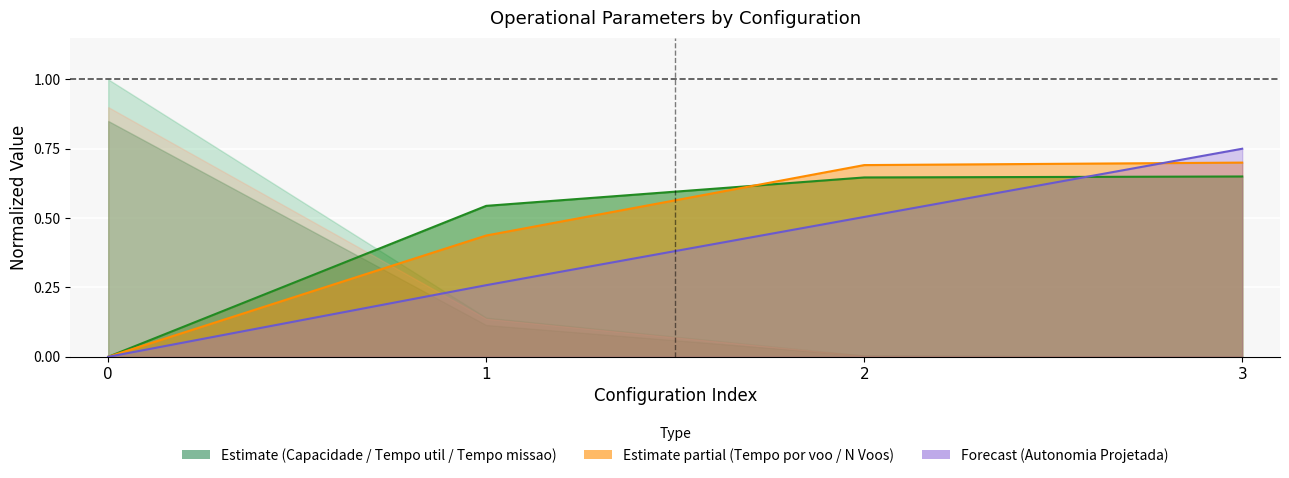

Reading left to right, extract all data points from this chart.

Capacidade operacional [ha/h]: 0.0	0.5	0.6	0.7
Tempo por voo [min]: 0.0	0.4	0.7	0.7
Autonomia Projetada [h]: 0.0	0.3	0.5	0.8